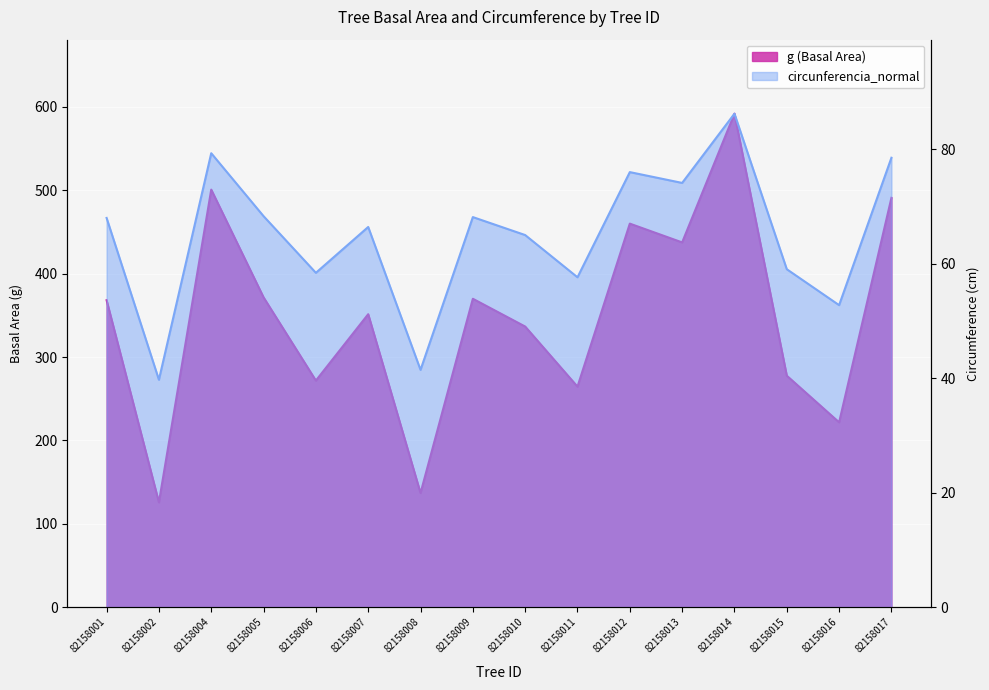

What is the value of the circunferencia_normal point at the 1st from the left?

68.0